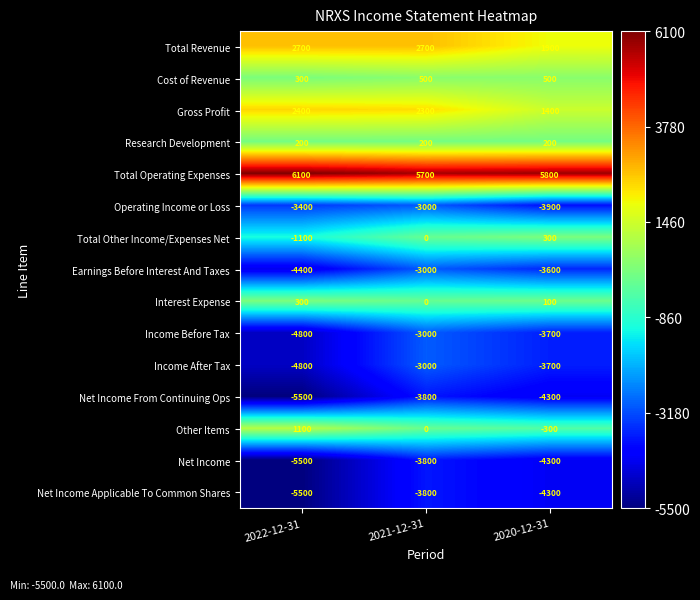

What is the lowest value of the Net Income series?

-5500